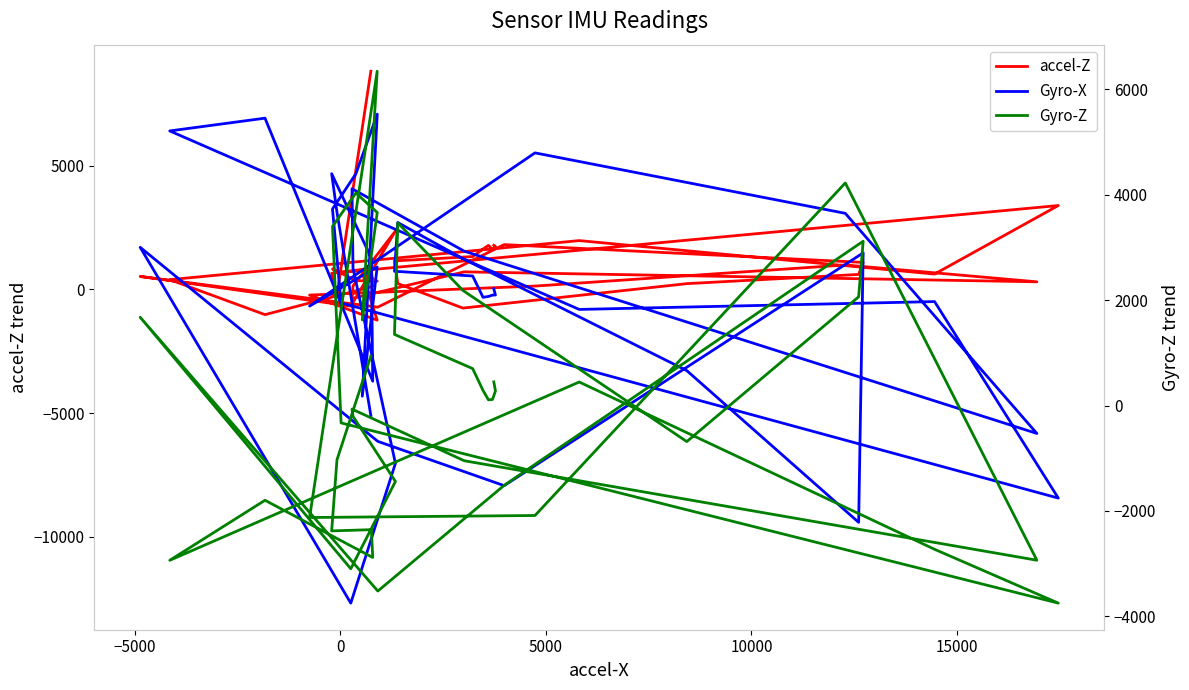

Reading left to right, what are all the values shown in this chart?

accel-Z: 1785	1738	1627	1780	1634	1330	1154	237	-753	235	608	1093	1813	-715	526	-671	2361	143	-365	711	309	990	137	-226	-1241	671	337	358	831	687	3393	622	1975	396	-1018	124	858	653	-216	8820
Gyro-X: 23	-224	-228	-283	-317	545	735	2707	1245	-3280	-9413	1479	-7930	-6141	1704	-12679	-7029	856	4072	1549	-5820	3077	5521	-671	910	-4314	7087	4675	3253	-545	-8434	-490	-807	6408	6924	-3708	1263	4680	3119	-5095
Gyro-Z: 448	275	115	108	286	700	1349	3465	2183	-684	2062	3116	-1514	-3519	1674	-3096	-1440	-206	-68	-1047	-2934	4221	-2086	-2124	6340	1625	3661	4031	3396	-330	-3748	-2727	446	-2936	-1797	-2882	-2355	-2378	-1030	938